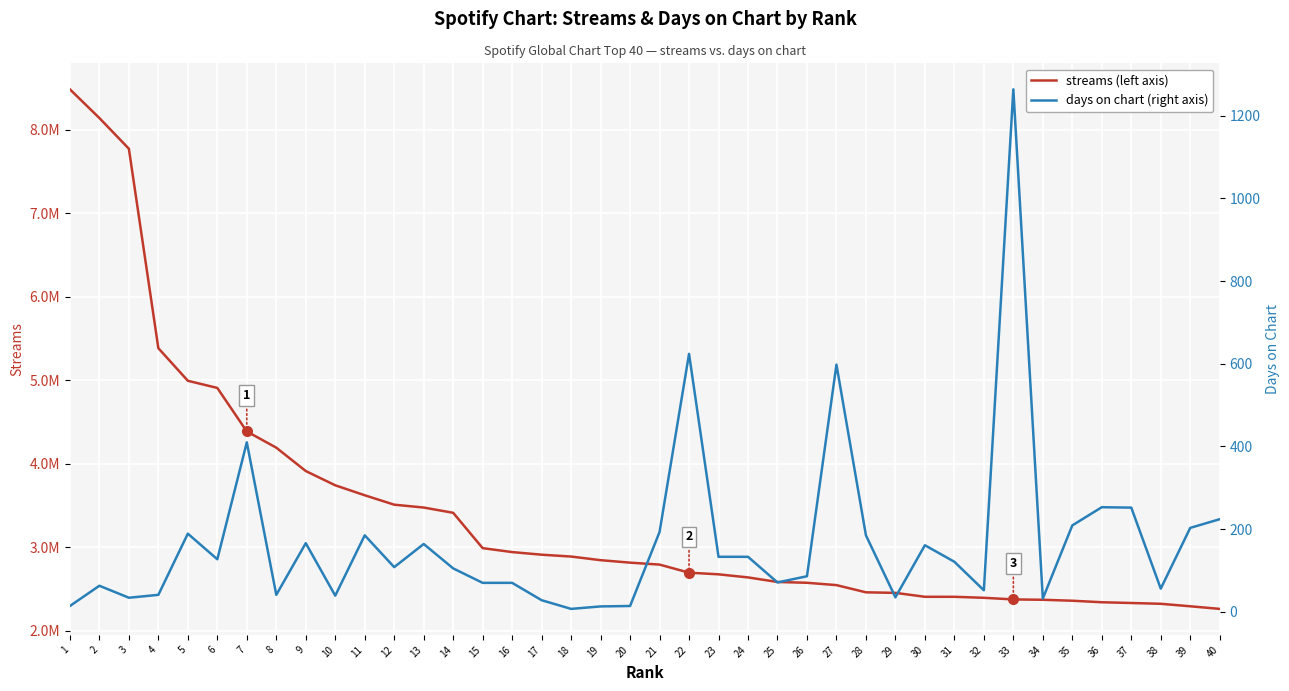

Rank the series by their maximum value, from highest to lowest.

streams (left axis), days on chart (right axis)